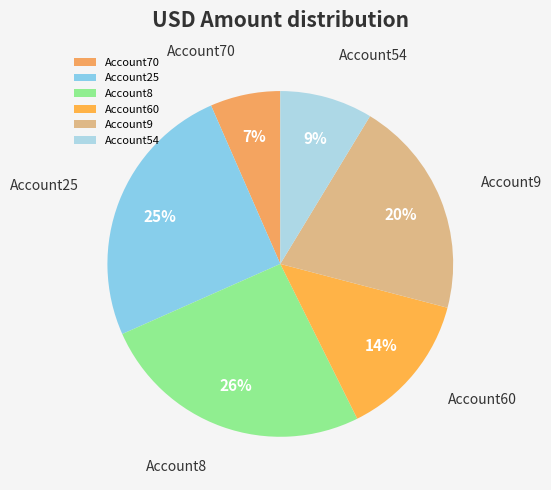

Do Account60 and Account25 together represent more than half of the pie?

No